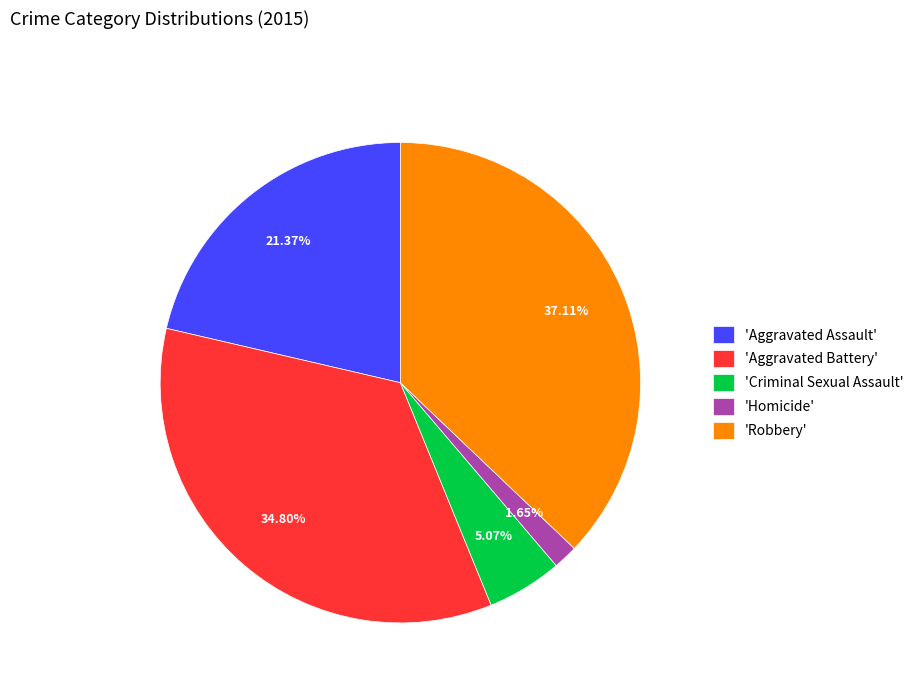

Is the sum of 'Aggravated Assault' and 'Robbery' greater than half?

Yes